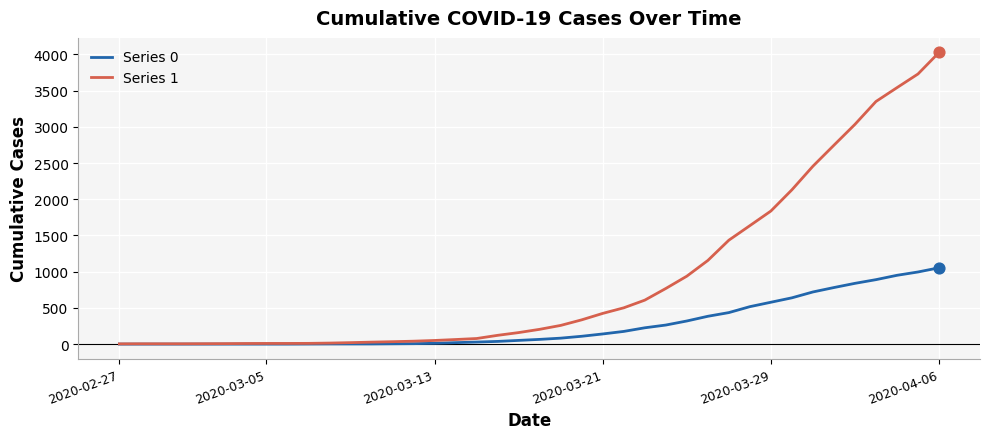

Which series has the largest total across all categories?

Series 1